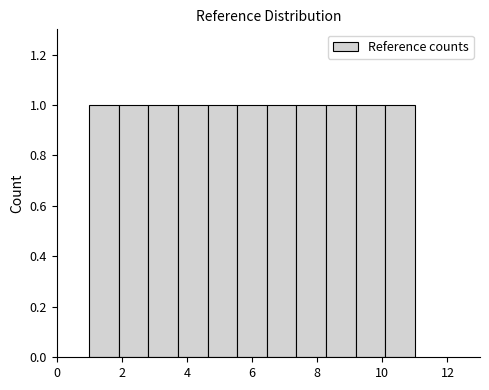

Reading left to right, transcribe this chart: for each bar, give the range it covers on the x-axis and its height. Neither the bar edges nor the heights are printed on the chart, so give them approximately, as read against the axes.

1.0 to 2.0: 1
2.0 to 2.8: 1
2.8 to 3.8: 1
3.8 to 4.6: 1
4.6 to 5.6: 1
5.6 to 6.4: 1
6.4 to 7.4: 1
7.4 to 8.2: 1
8.2 to 9.2: 1
9.2 to 10.0: 1
10.0 to 11.0: 1